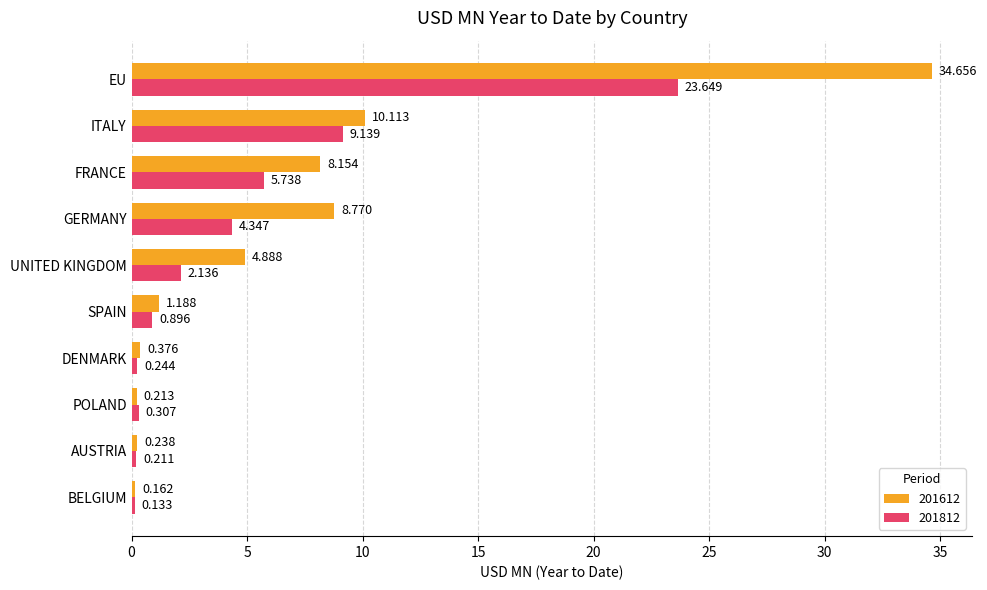

Which series has the widest spread of values?

201612